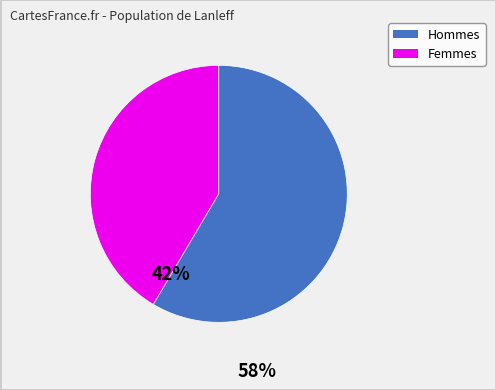

Is there a majority slice in this chart?

Yes